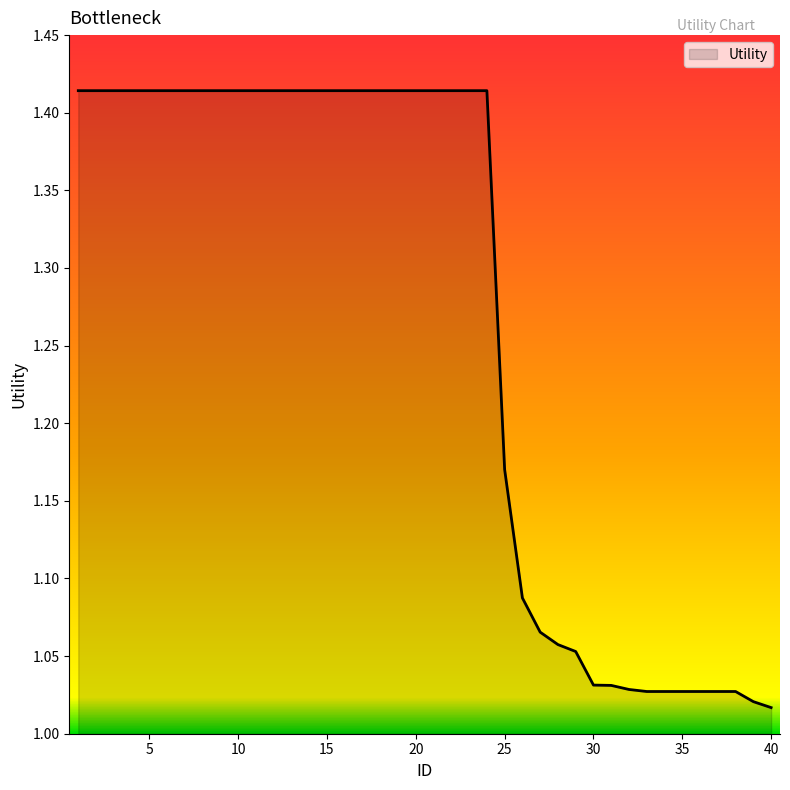

What is the difference between the maximum and minimum values?

0.4